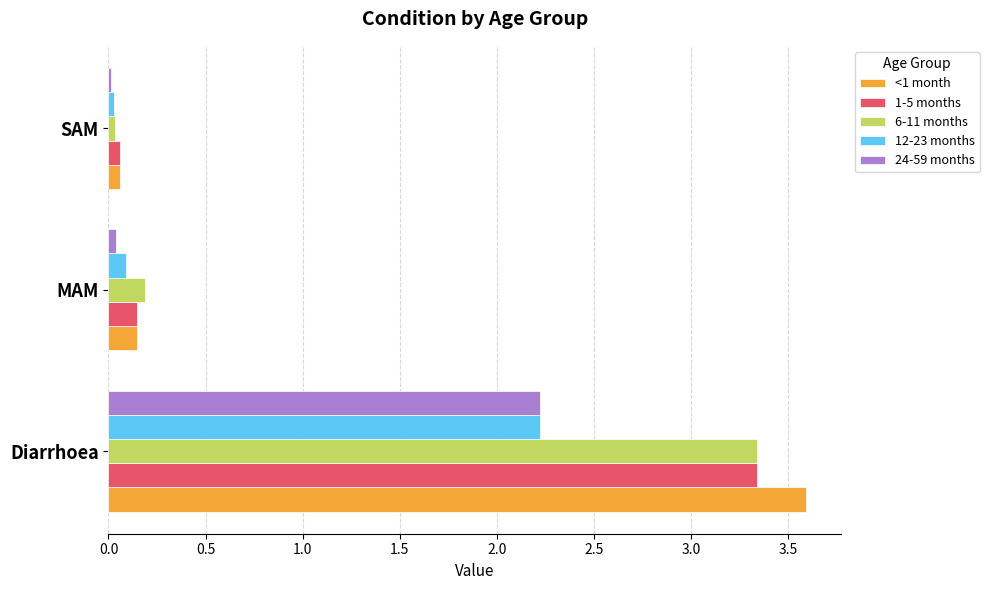

How many distinct data groups are displayed?

5